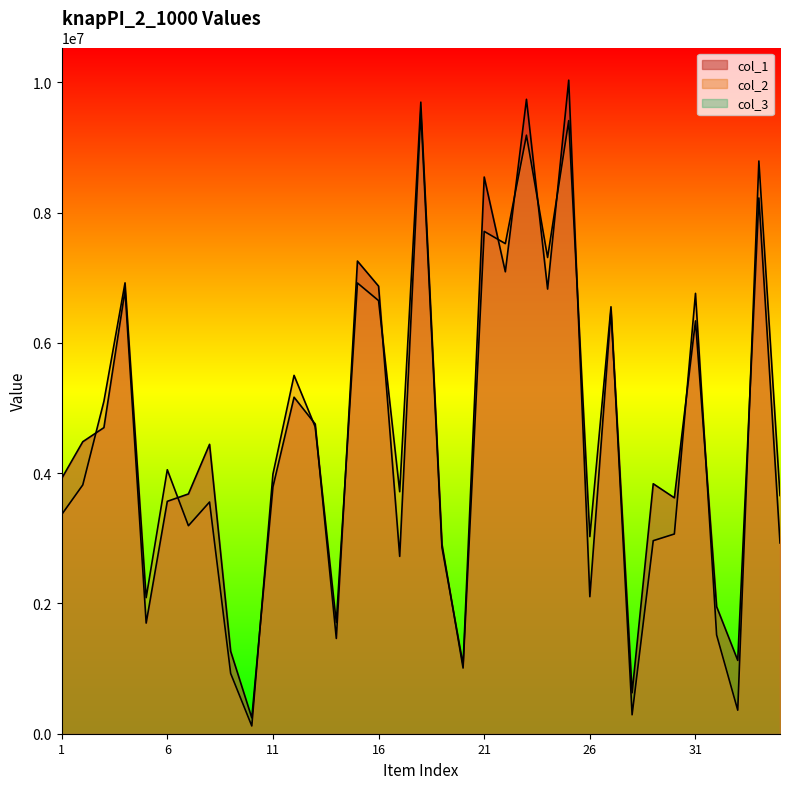

The col_1 series shows 6481887 at 3. True or false?

False